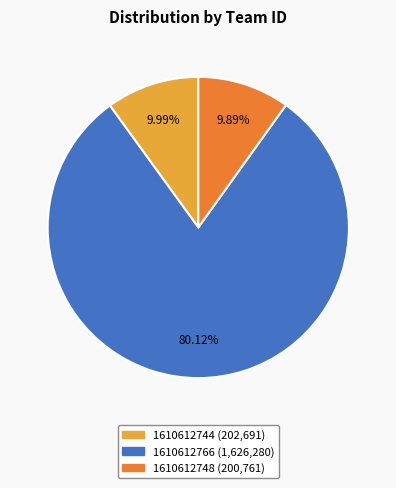

Between 1610612766 and 1610612748, which is larger?

1610612766